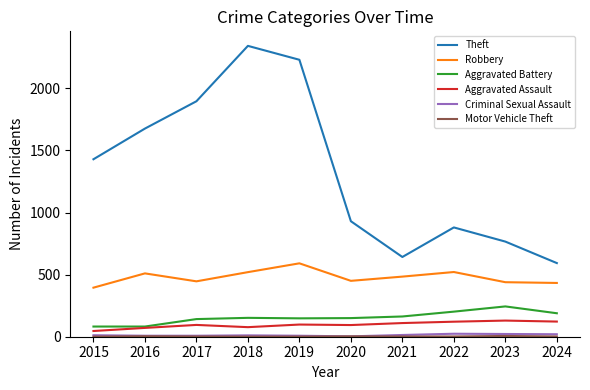

The value of Theft at 2019 is 800. True or false?

False